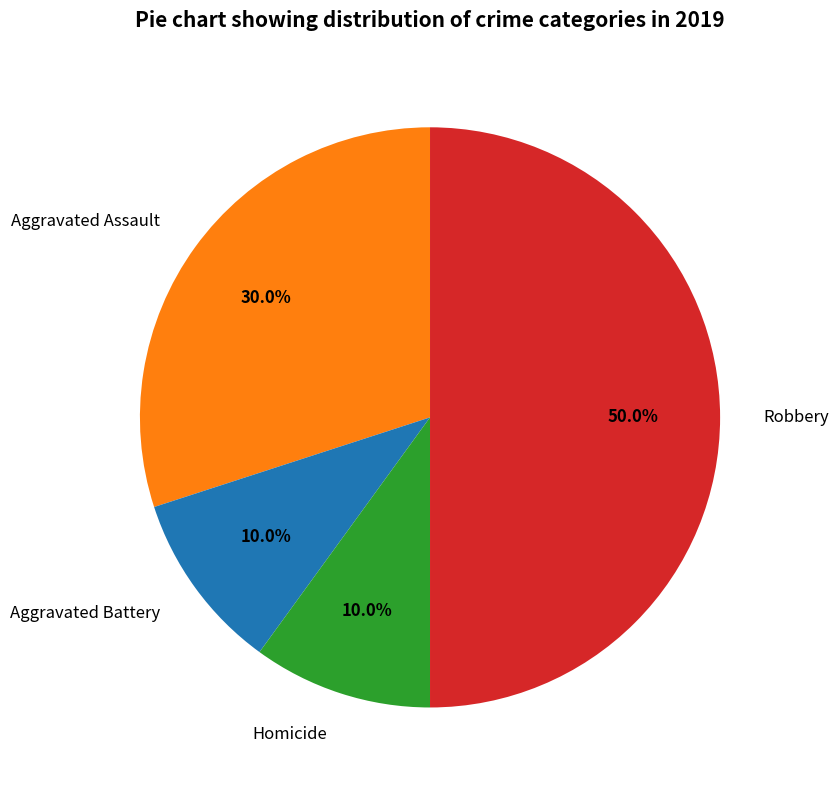

Does Aggravated Assault account for over 50% of the chart?

No